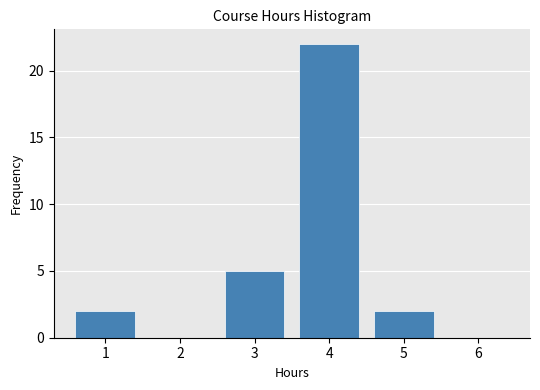

Reading left to right, transcribe this chart: for each bar, give the range it covers on the x-axis and its height. The values are not printed on the chart, so give them approximately, as read against the axis.

0.5 to 1.5: 2
1.5 to 2.5: 0
2.5 to 3.5: 5
3.5 to 4.5: 22
4.5 to 5.5: 2
5.5 to 6.5: 0